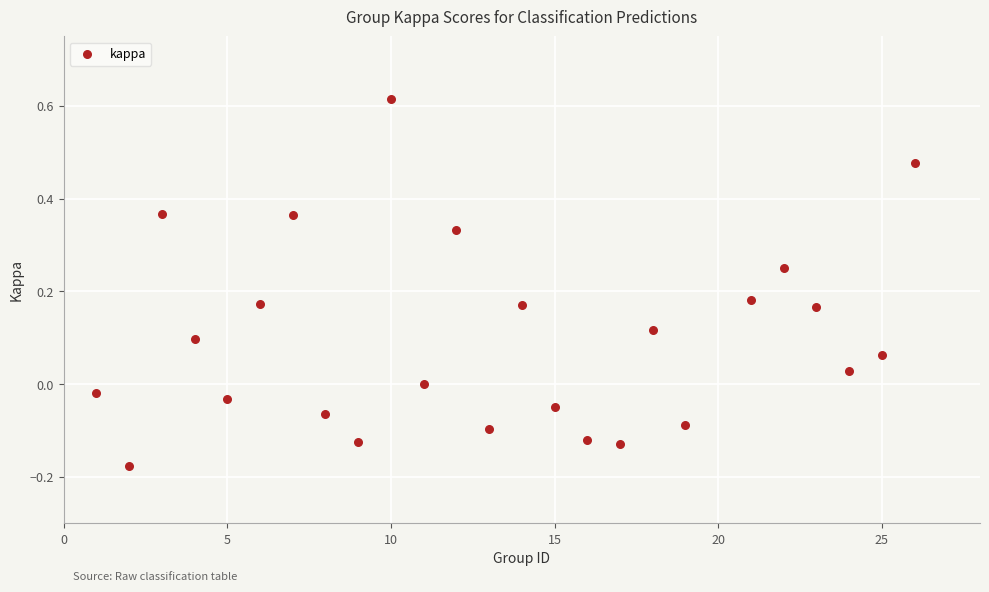

What is the range of X values (max minus min)?

25.0